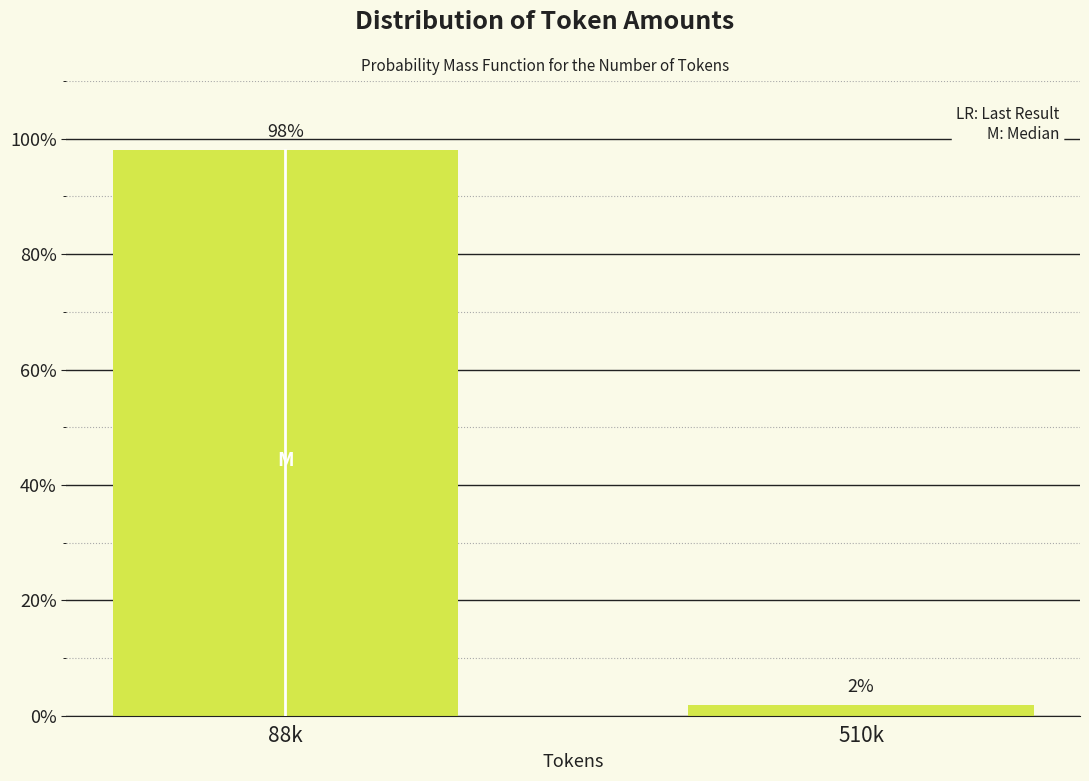

What is the average value?

50.0